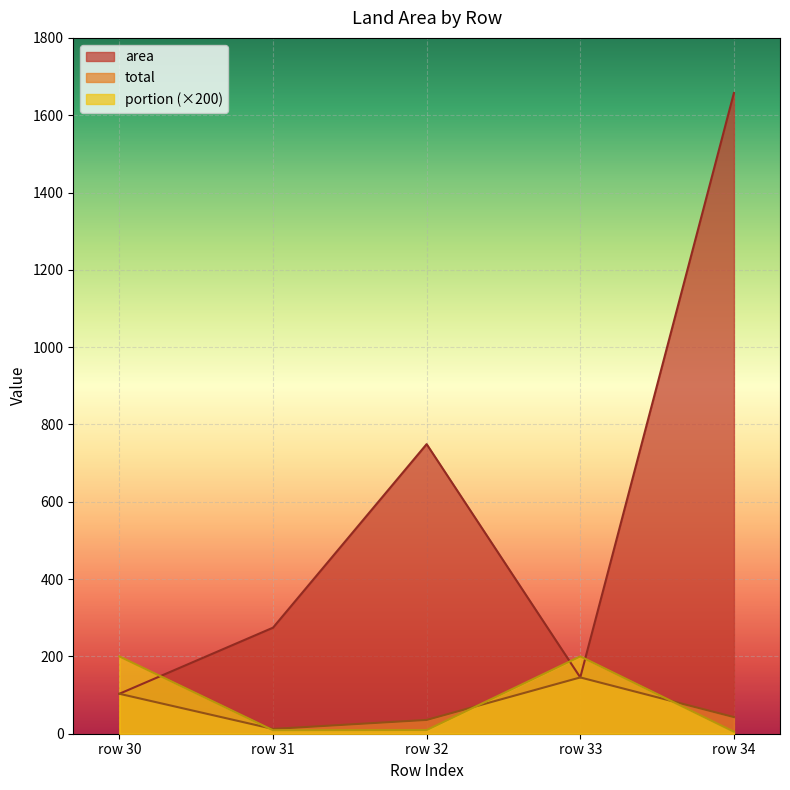

At how many categories does at least one series exceed 864?

1